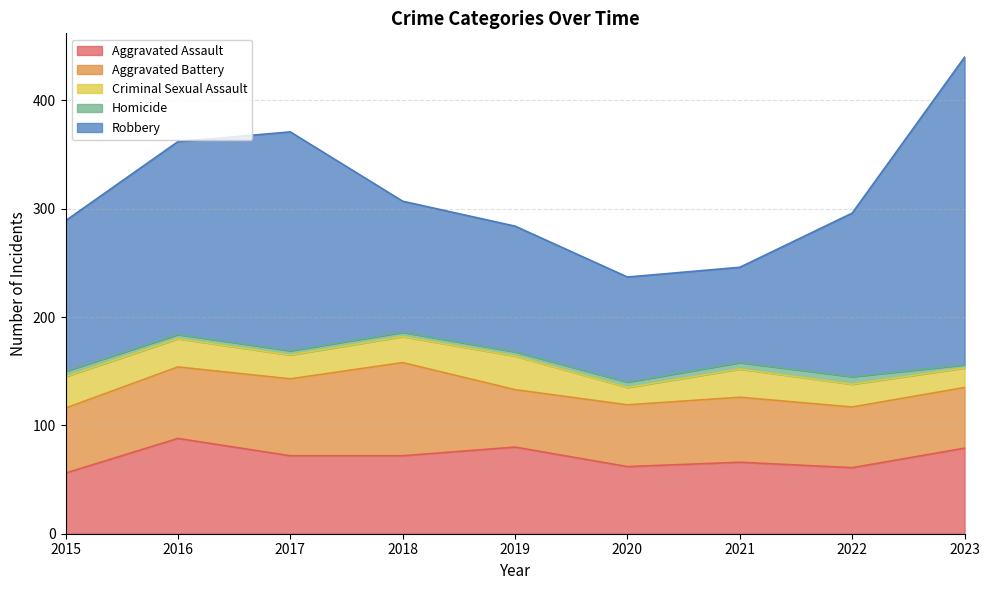

At which category does Robbery reach its first local peak?

2017